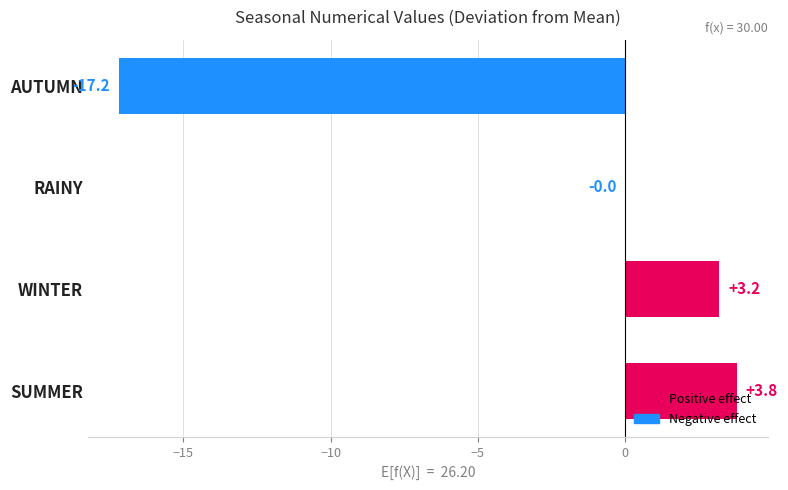

How many values exceed 3?

2